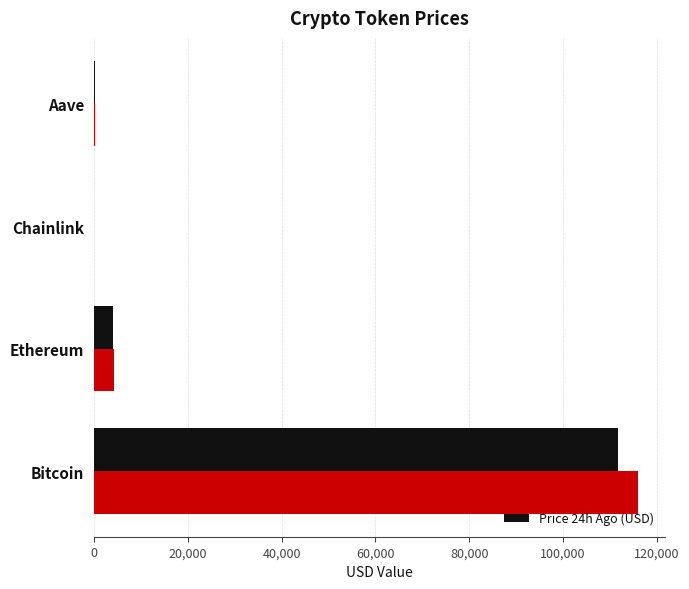

What is the total value across all series at Ethereum?

8172.0